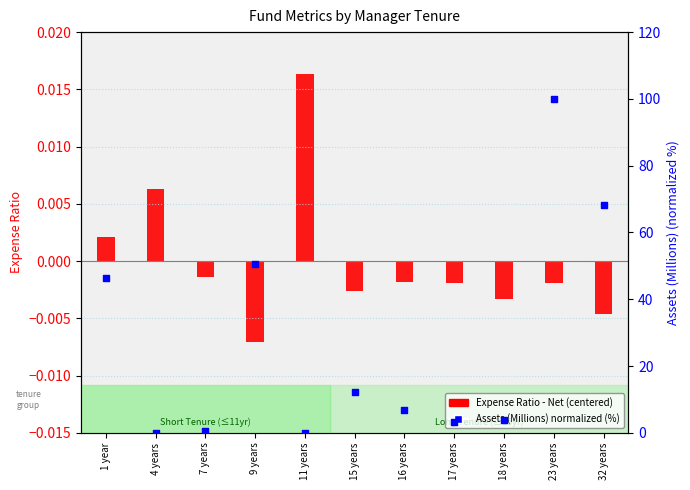

What is the total value across all series at 9 years?

50.6